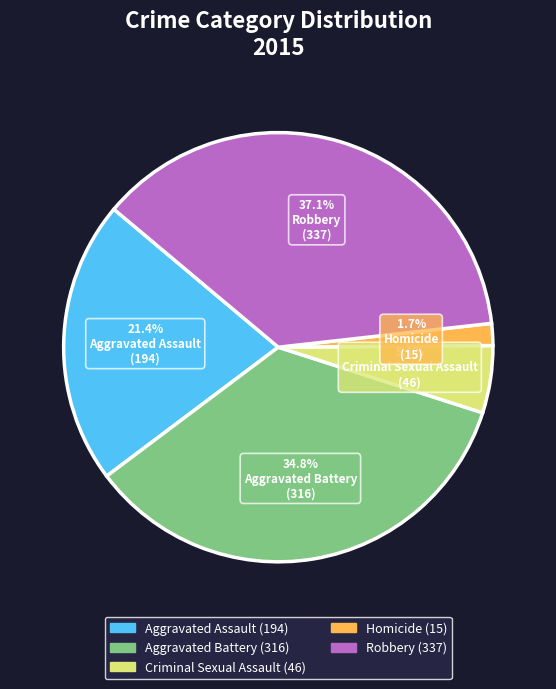

What percentage is the Robbery slice, to the nearest percent?

37%